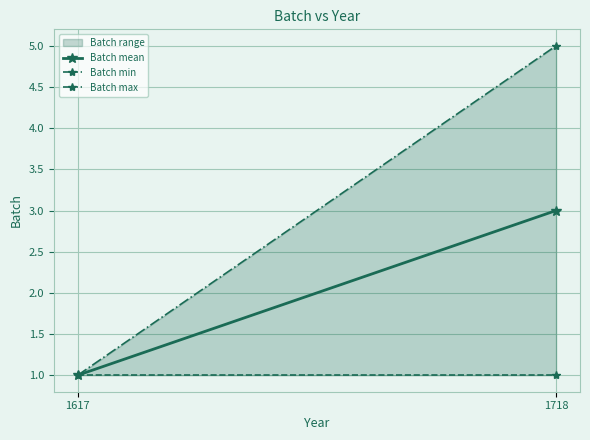

Count the number of data series in this chart.

1